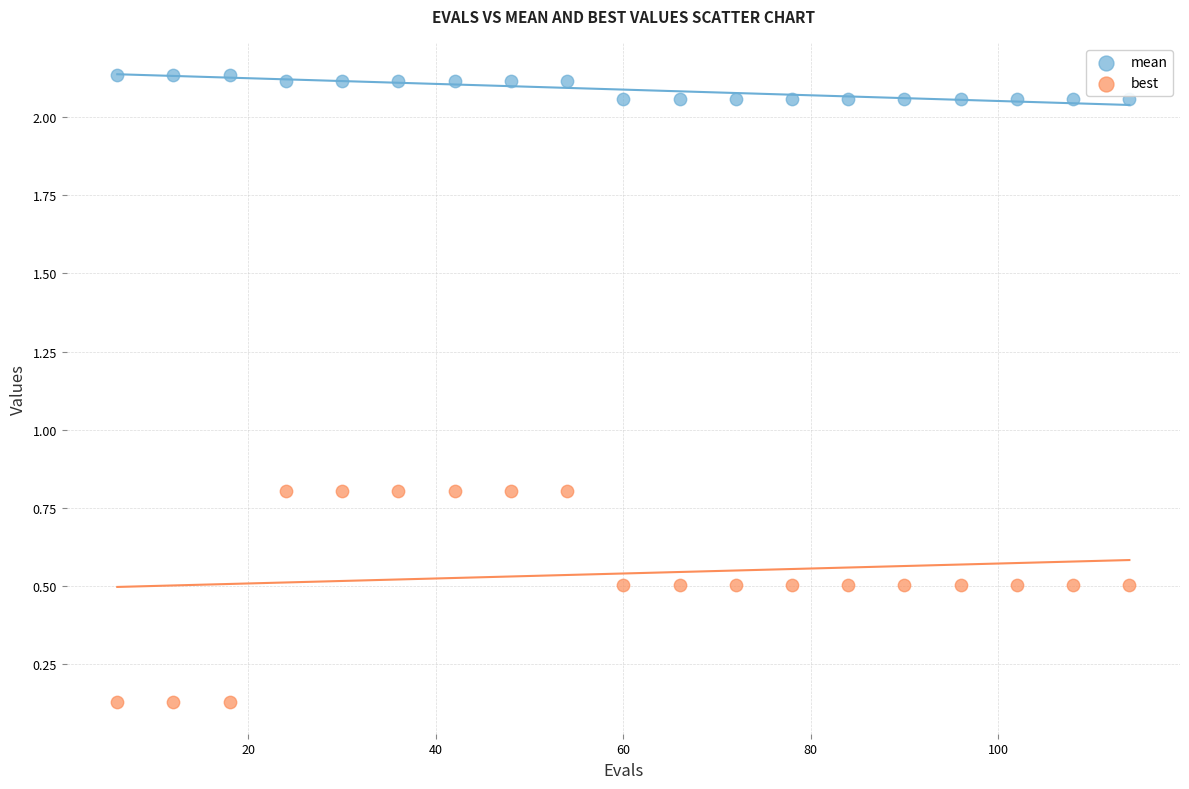

Which series has the largest Y range (max minus min)?

best